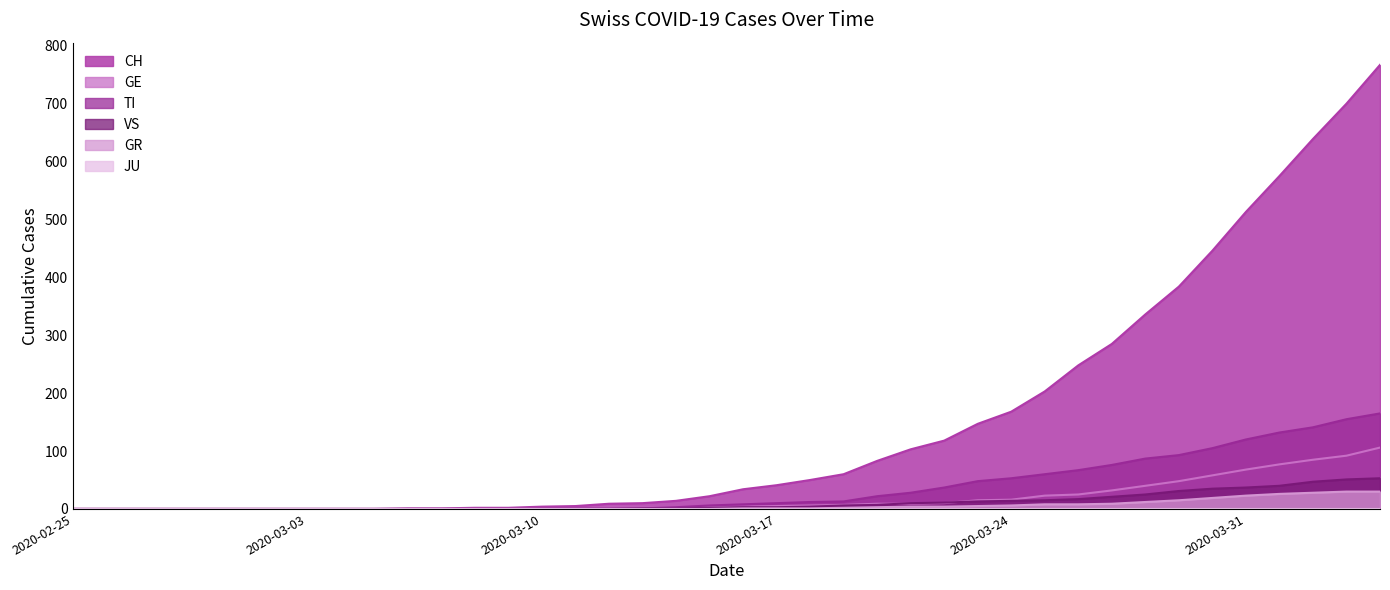

At which category is the sum across all series the highest?

2020-04-04